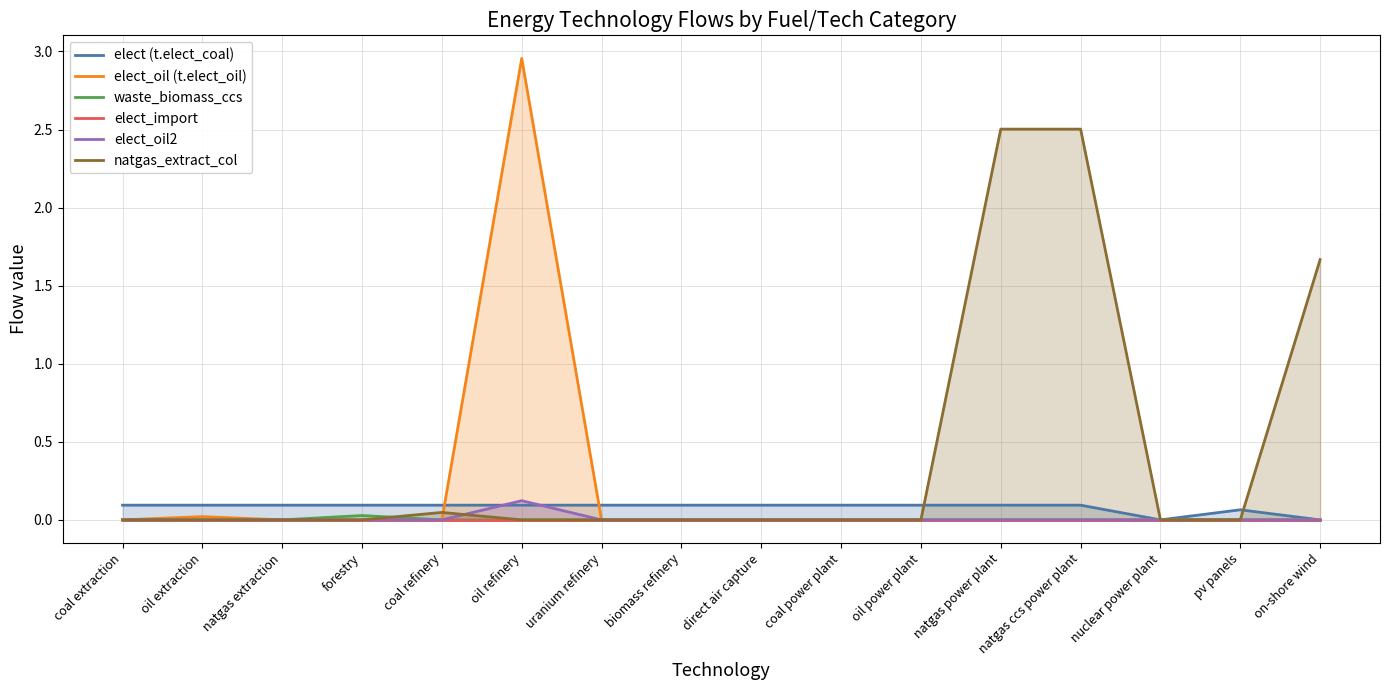

Reading right to left, list all the values displayed in this chart.

elect (t.elect_coal): on-shore wind=0.0	pv panels=0.1	nuclear power plant=0.0	natgas ccs power plant=0.1	natgas power plant=0.1	oil power plant=0.1	coal power plant=0.1	direct air capture=0.1	biomass refinery=0.1	uranium refinery=0.1	oil refinery=0.1	coal refinery=0.1	forestry=0.1	natgas extraction=0.1	oil extraction=0.1	coal extraction=0.1
elect_oil (t.elect_oil): on-shore wind=0.0	pv panels=0.0	nuclear power plant=0.0	natgas ccs power plant=0.0	natgas power plant=0.0	oil power plant=0.0	coal power plant=0.0	direct air capture=0.0	biomass refinery=0.0	uranium refinery=0.0	oil refinery=3.0	coal refinery=0.0	forestry=0.0	natgas extraction=0.0	oil extraction=0.0	coal extraction=0.0
waste_biomass_ccs: on-shore wind=0.0	pv panels=0.0	nuclear power plant=0.0	natgas ccs power plant=0.0	natgas power plant=0.0	oil power plant=0.0	coal power plant=0.0	direct air capture=0.0	biomass refinery=0.0	uranium refinery=0.0	oil refinery=0.0	coal refinery=0.0	forestry=0.0	natgas extraction=0.0	oil extraction=0.0	coal extraction=0.0
elect_import: on-shore wind=0.0	pv panels=0.0	nuclear power plant=0.0	natgas ccs power plant=0.0	natgas power plant=0.0	oil power plant=0.0	coal power plant=0.0	direct air capture=0.0	biomass refinery=0.0	uranium refinery=0.0	oil refinery=0.0	coal refinery=0.0	forestry=0.0	natgas extraction=0.0	oil extraction=0.0	coal extraction=0.0
elect_oil2: on-shore wind=0.0	pv panels=0.0	nuclear power plant=0.0	natgas ccs power plant=0.0	natgas power plant=0.0	oil power plant=0.0	coal power plant=0.0	direct air capture=0.0	biomass refinery=0.0	uranium refinery=0.0	oil refinery=0.1	coal refinery=0.0	forestry=0.0	natgas extraction=0.0	oil extraction=0.0	coal extraction=0.0
natgas_extract_col: on-shore wind=1.7	pv panels=0.0	nuclear power plant=0.0	natgas ccs power plant=2.5	natgas power plant=2.5	oil power plant=0.0	coal power plant=0.0	direct air capture=0.0	biomass refinery=0.0	uranium refinery=0.0	oil refinery=0.0	coal refinery=0.0	forestry=0.0	natgas extraction=0.0	oil extraction=0.0	coal extraction=0.0